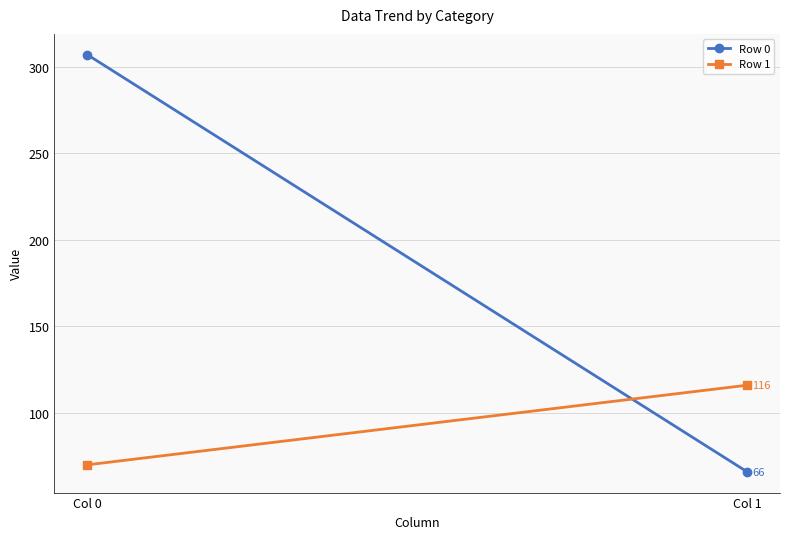

Between Col 0 and Col 1, which series saw the biggest shift?

Row 0